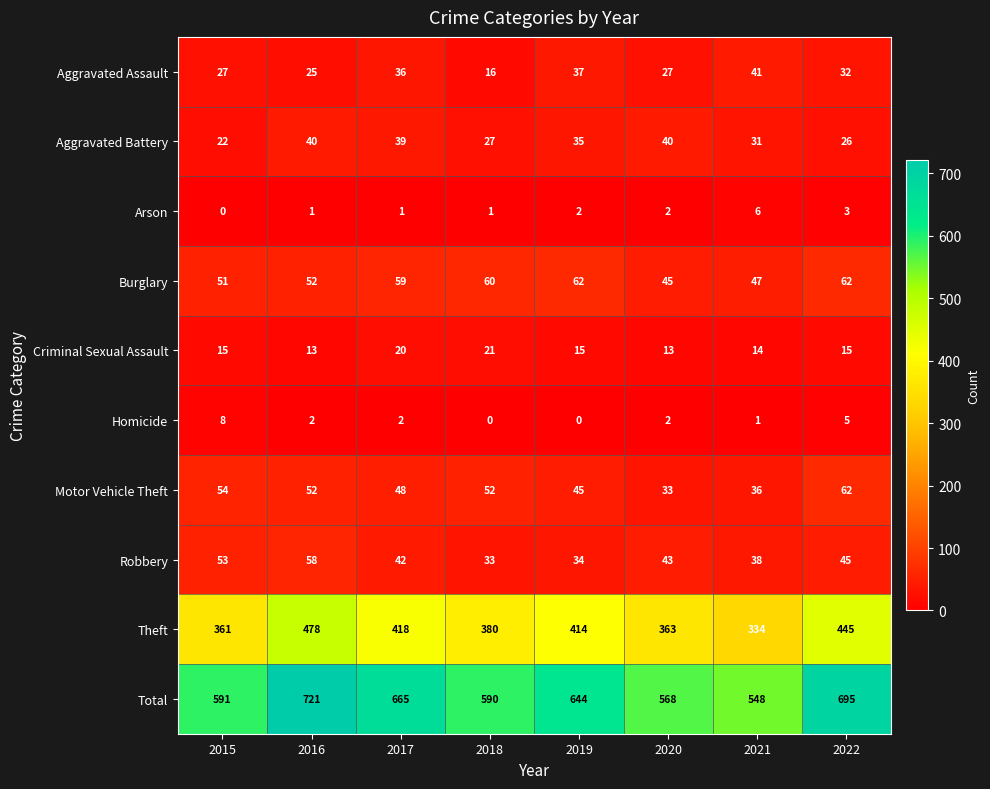

At which label is Total closest to 634?

2019